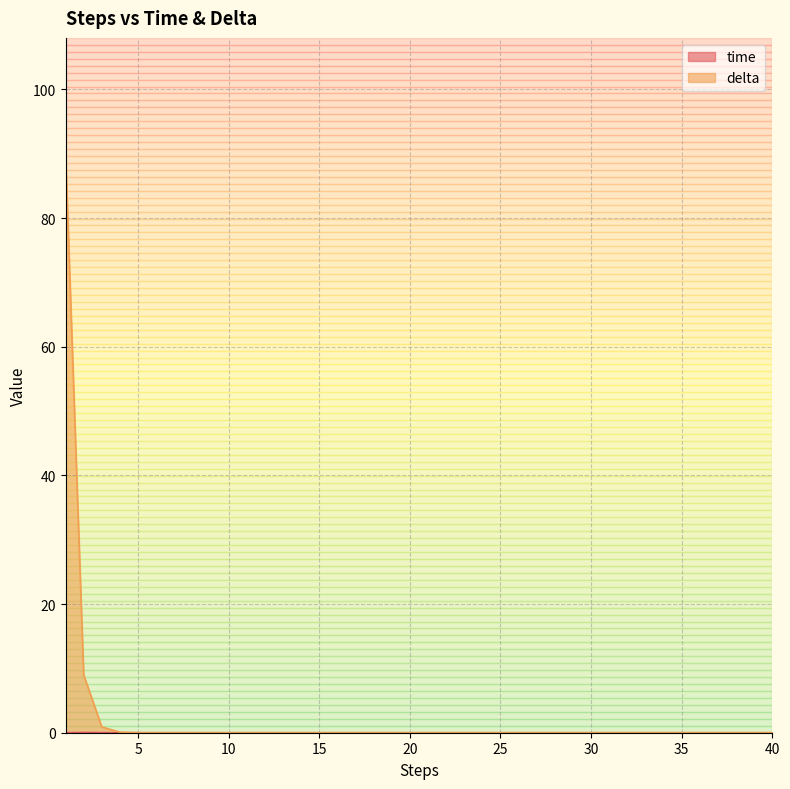

At which label does delta reach its peak?

1